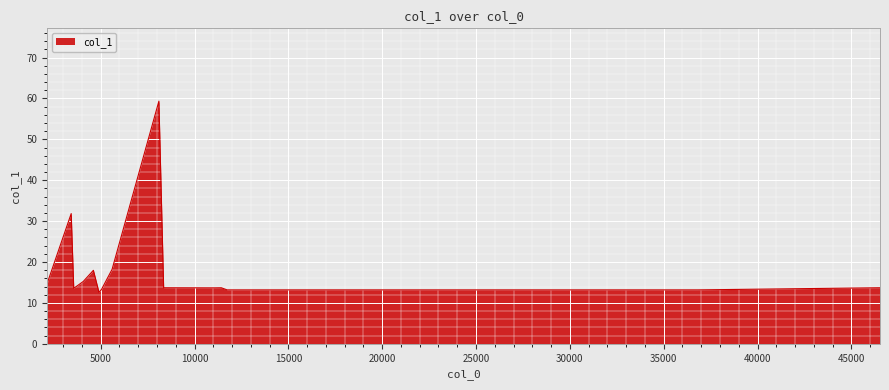

What is the maximum value shown in the chart?

59.3